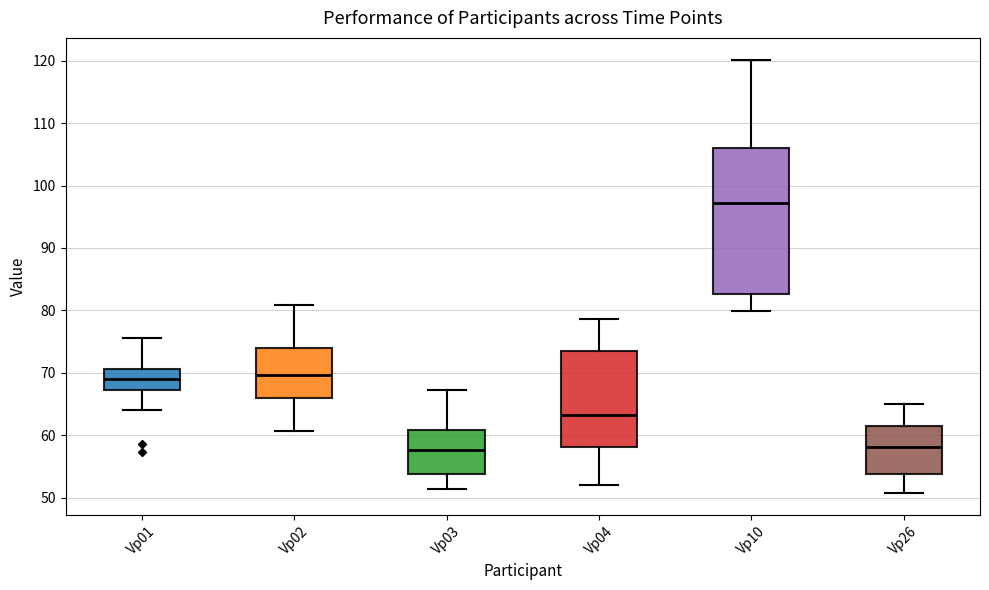

Where does the median line of the box for Vp03 sit on the y-axis? The values are not printed on the chart, so give them approximately, as read against the axis.

58